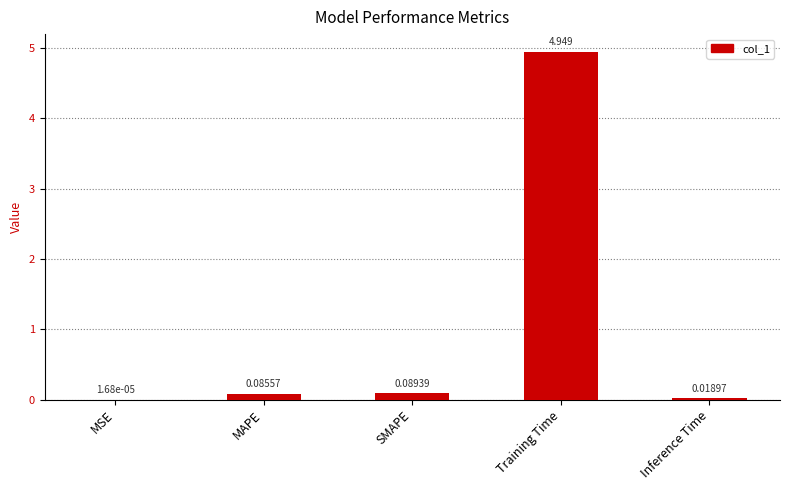

Which label corresponds to the largest value in the chart?

Training Time